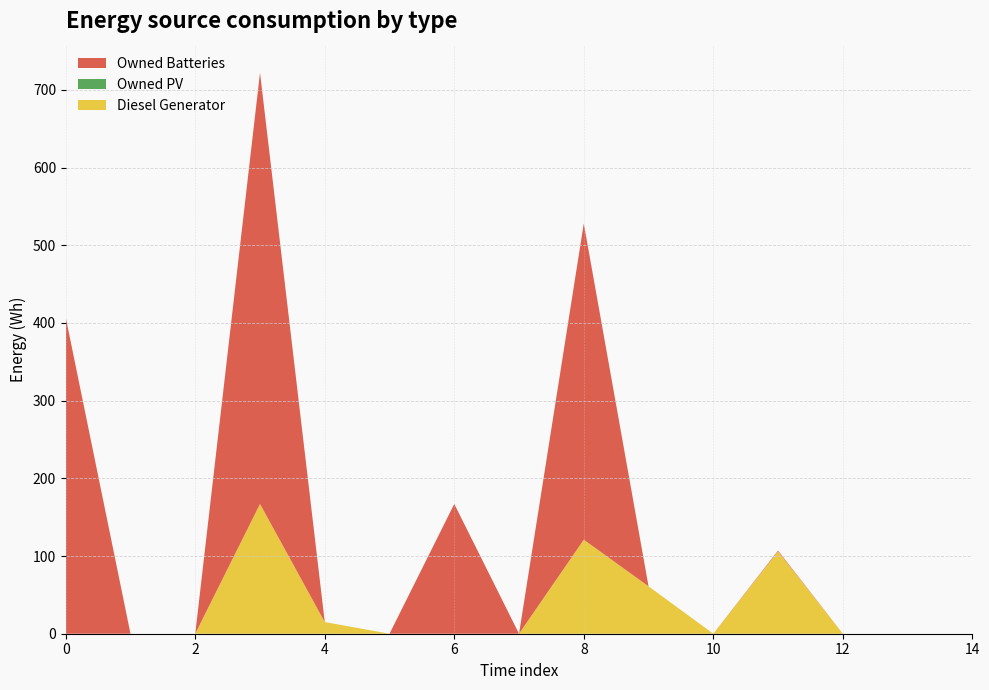

Reading left to right, what are all the values shown in this chart?

Diesel Generator: 0	0	0	167	15	0	0	0	121	61	0	106	0	0	0
Owned PV: 0	0	0	0	0	0	0	0	0	0	0	0	0	0	0
Owned Batteries: 407	0	0	555	0	0	167	0	407	0	0	1	0	0	0